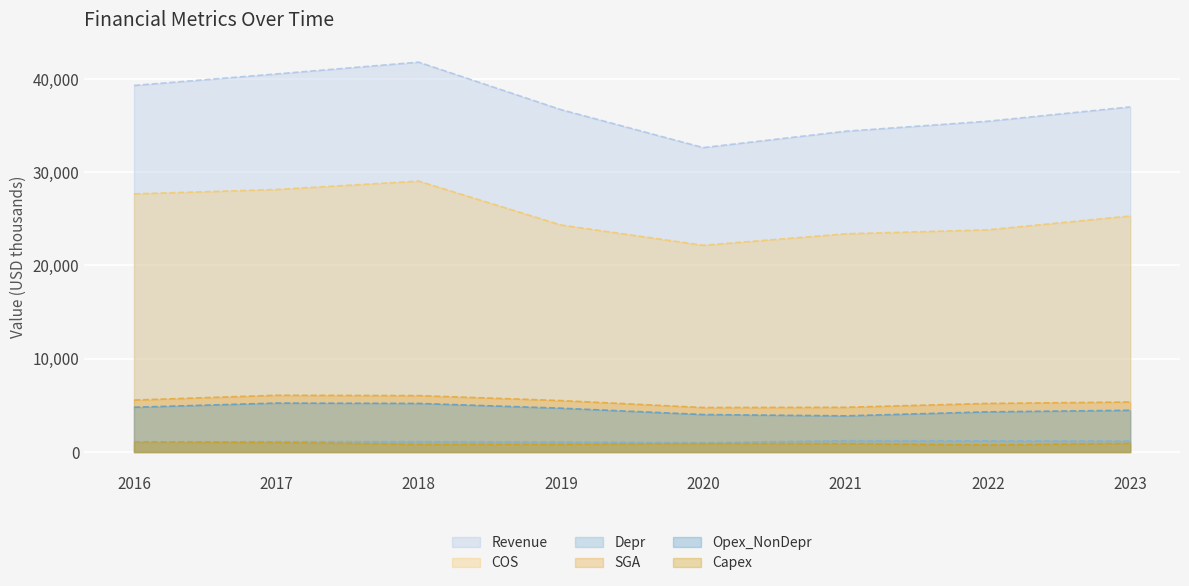

Where is COS nearest to the value 25607?

2023